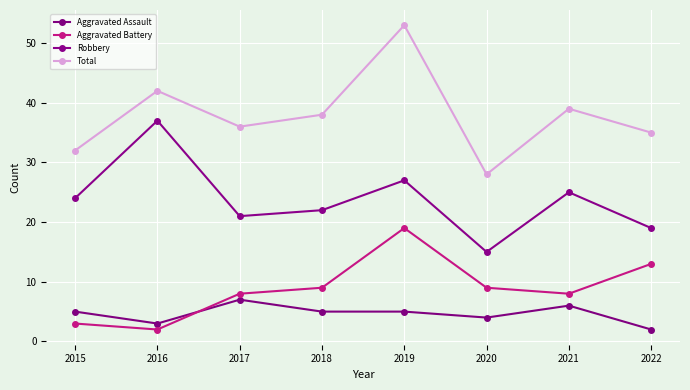

How many lines are shown in the chart?

4